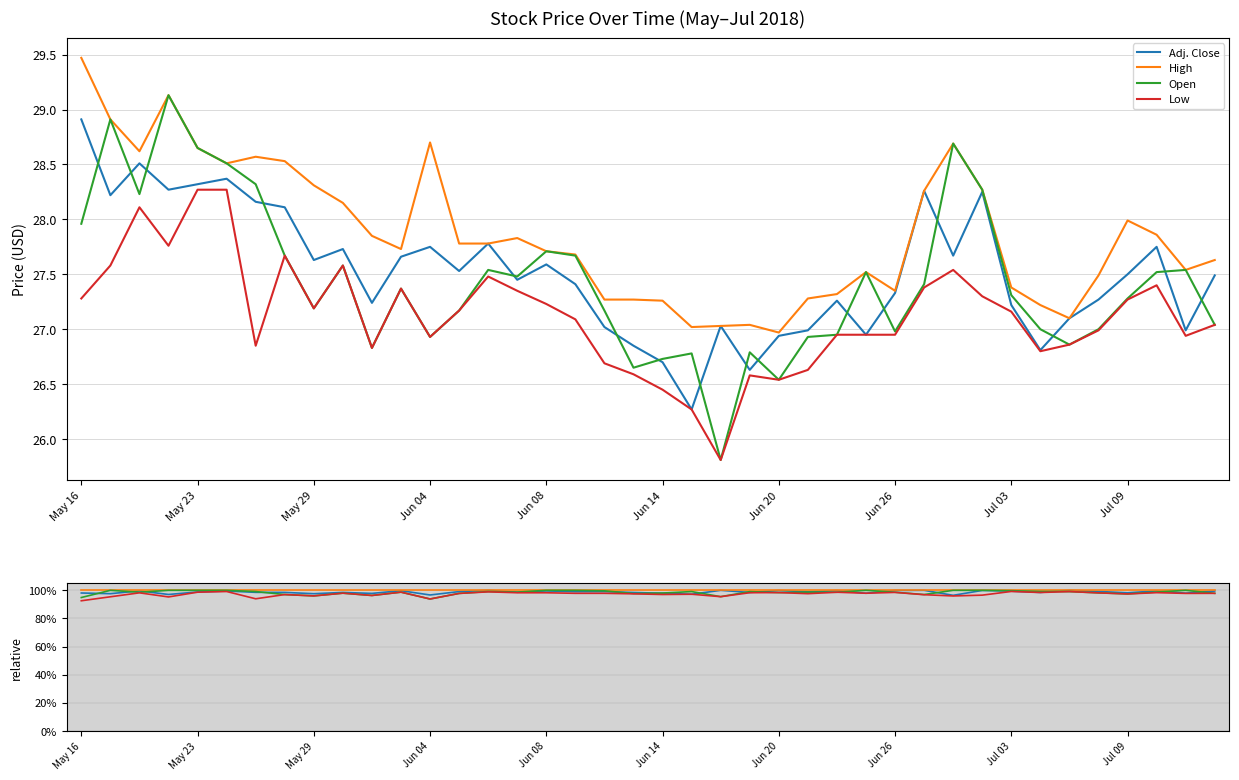

True or false: Low and High cross at least once.

False